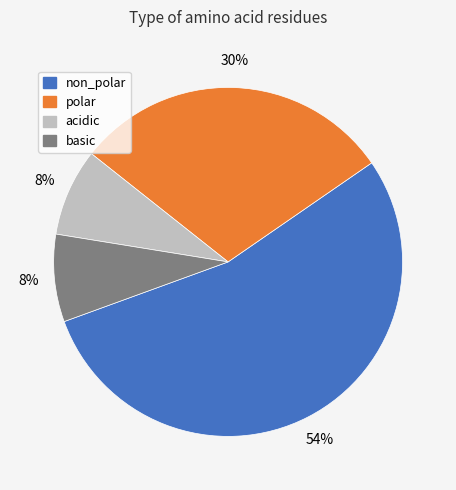

Which slice is the largest?

non_polar